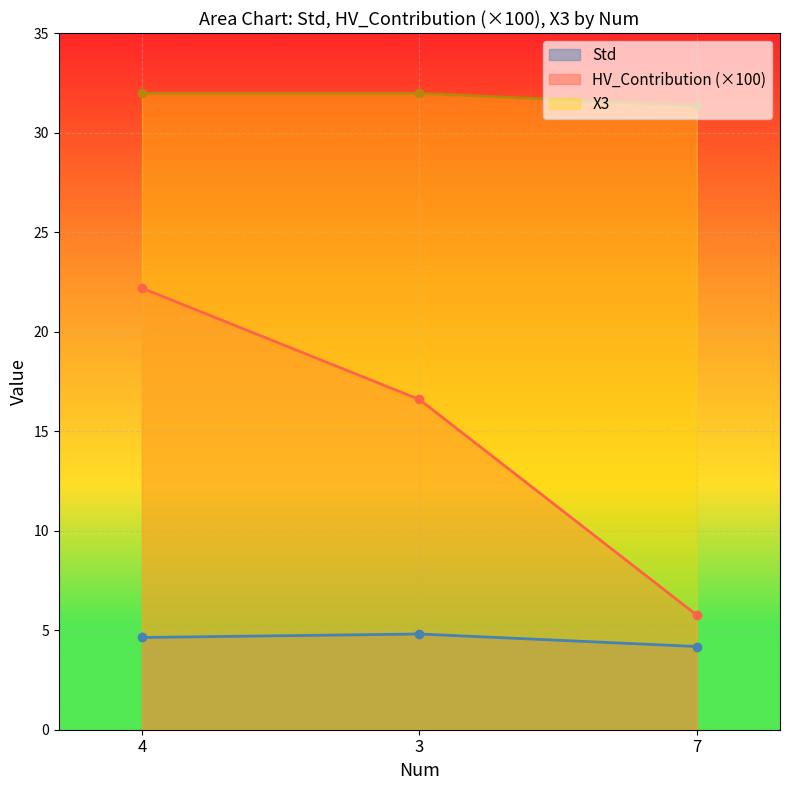

Is the value of X3 at 7 greater than the value of Std at 7?

Yes